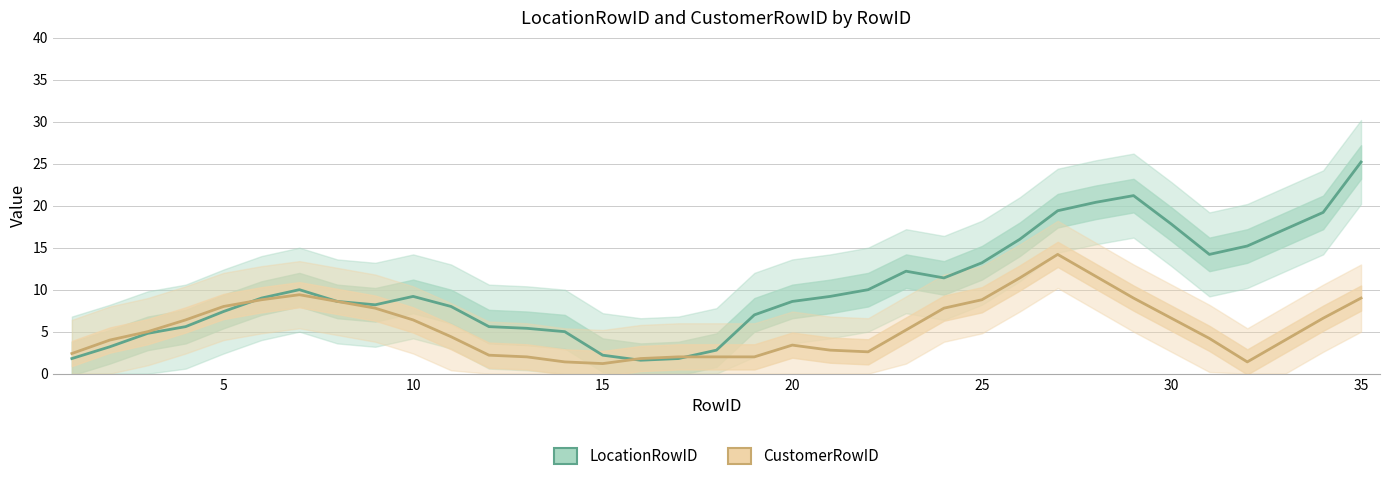

After their last crossing, which series has the higher values: LocationRowID or CustomerRowID?

LocationRowID